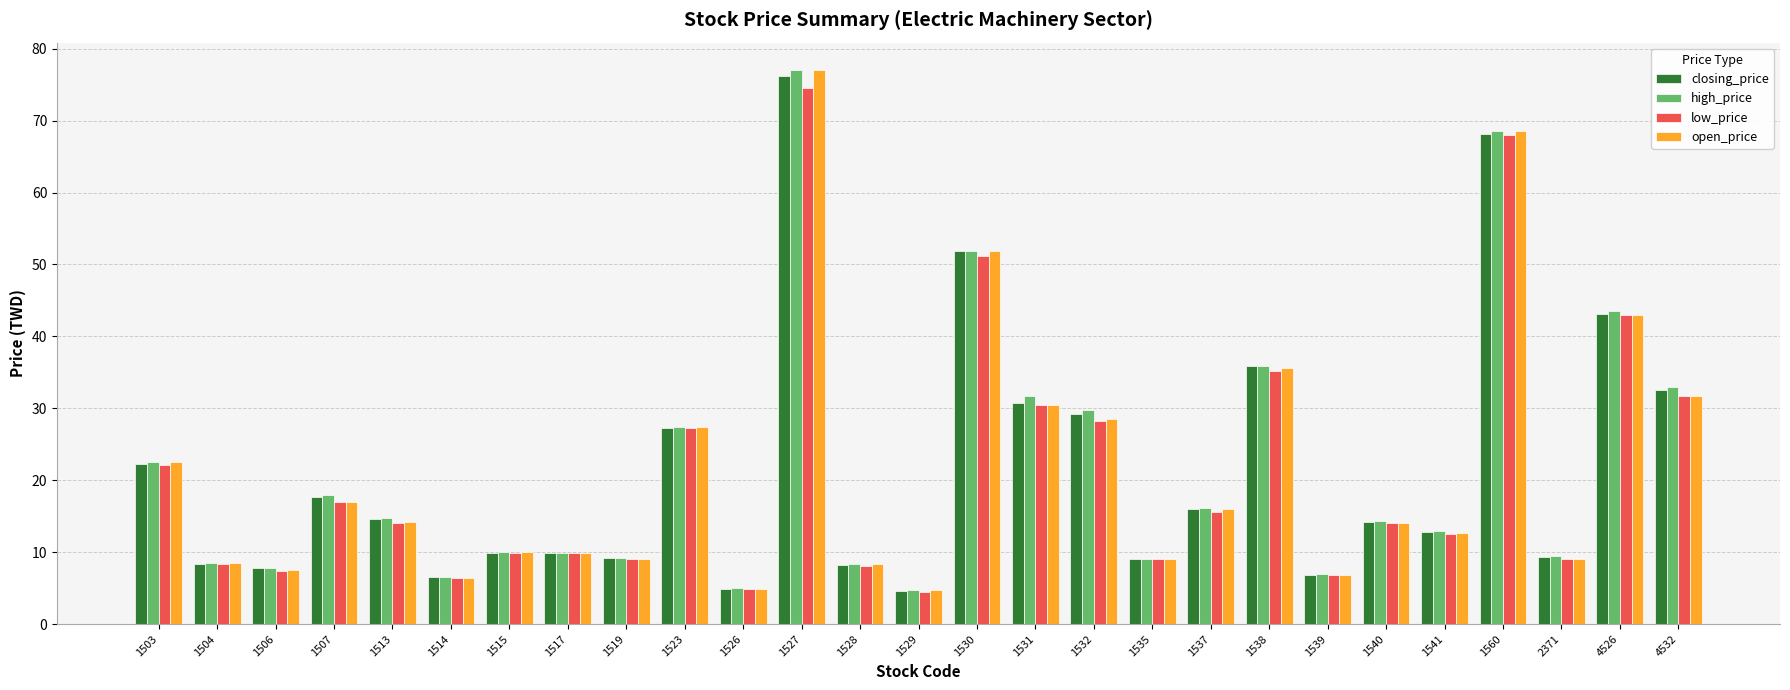

Which series changed the most between 1515 and 4526?

high_price